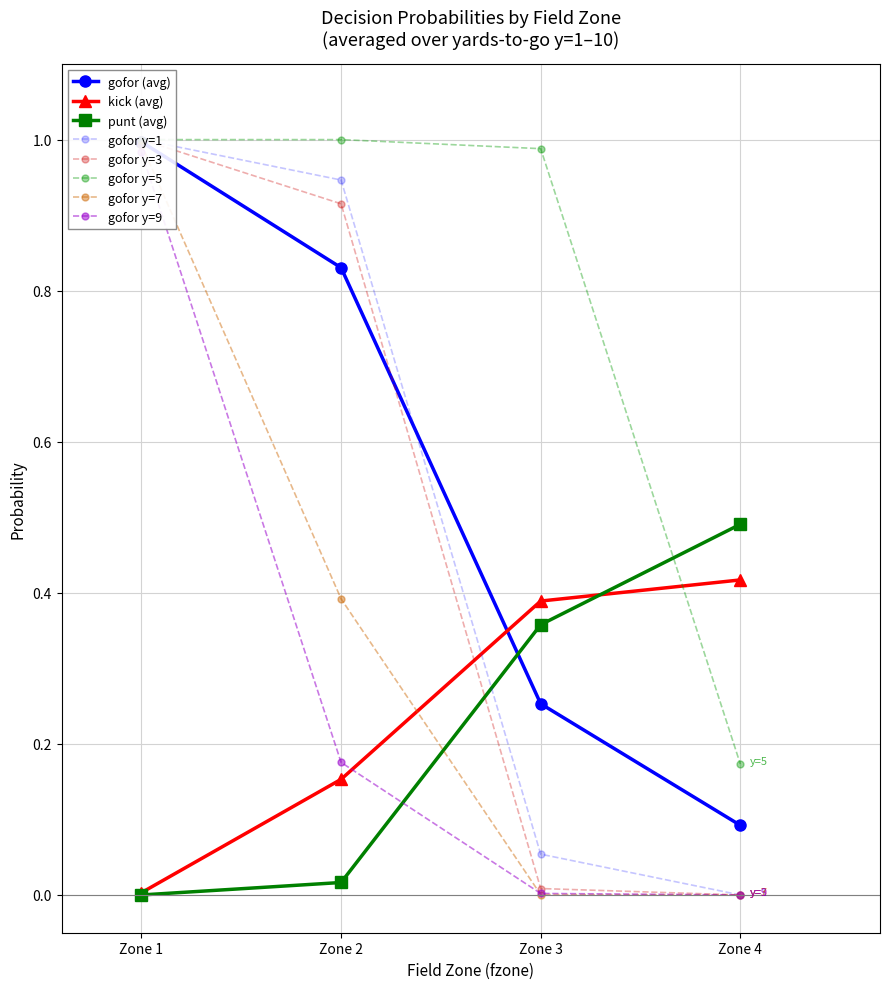

Which series has the largest total across all categories?

gofor